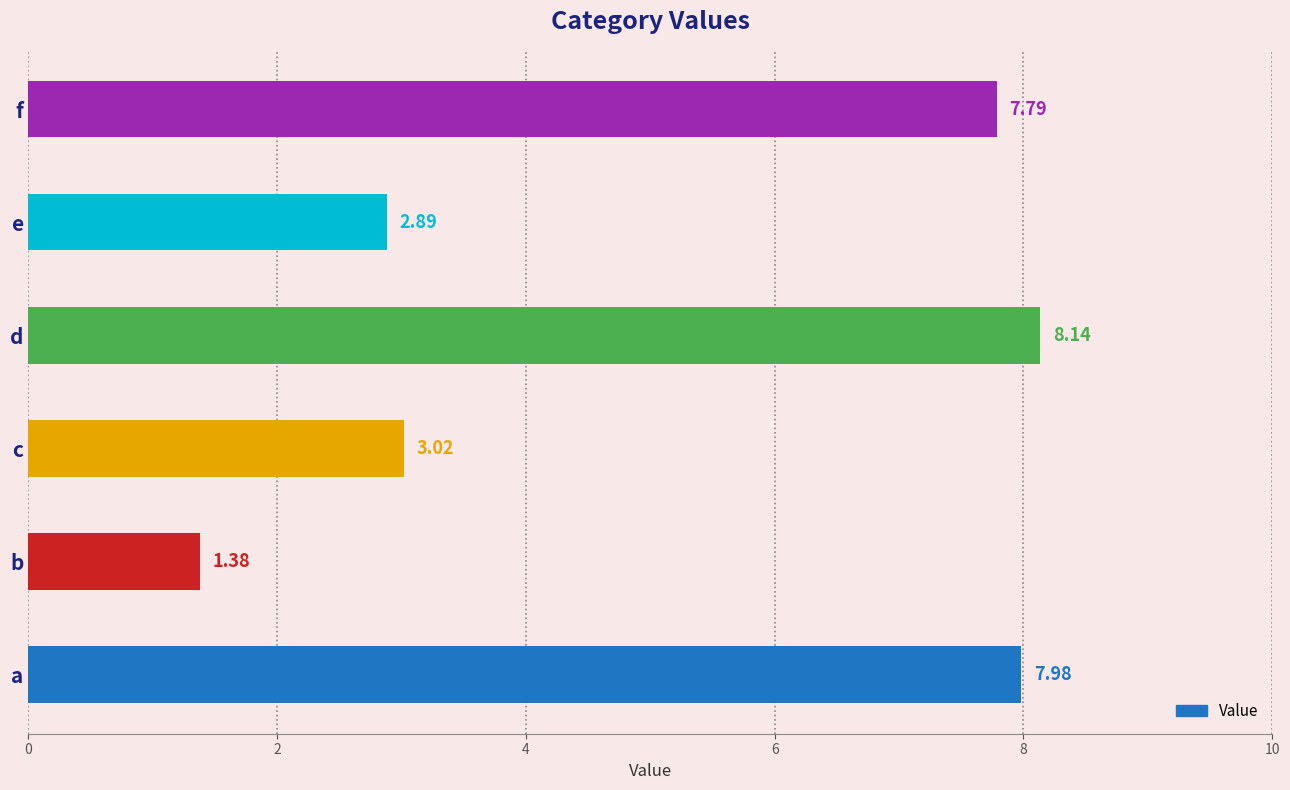

Which has a higher value, a or c?

a